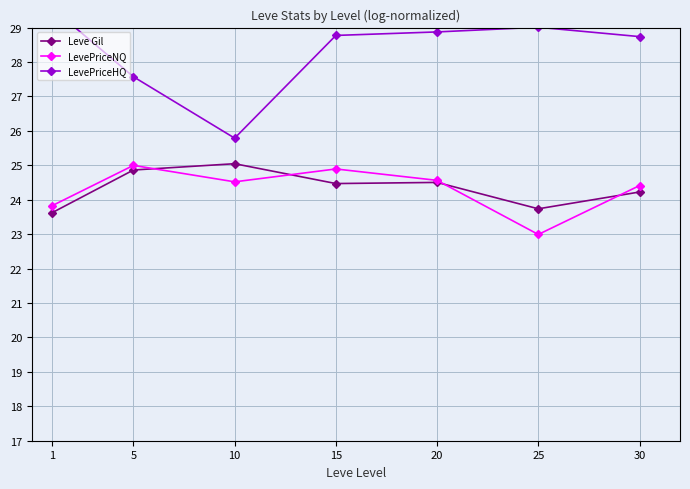

Reading left to right, extract all data points from this chart.

Leve Gil: 1=23.6	5=24.9	10=25.0	15=24.5	20=24.5	25=23.7	30=24.2
LevePriceNQ: 1=23.8	5=25.0	10=24.5	15=24.9	20=24.6	25=23.0	30=24.4
LevePriceHQ: 1=29.6	5=27.6	10=25.8	15=28.8	20=28.9	25=29.0	30=28.7